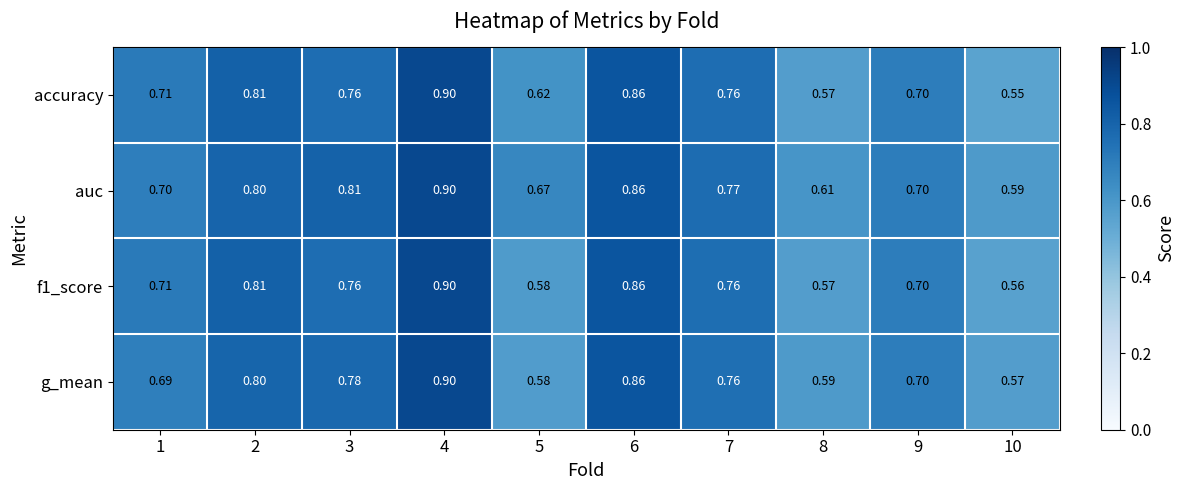

Which series has the widest spread of values?

accuracy